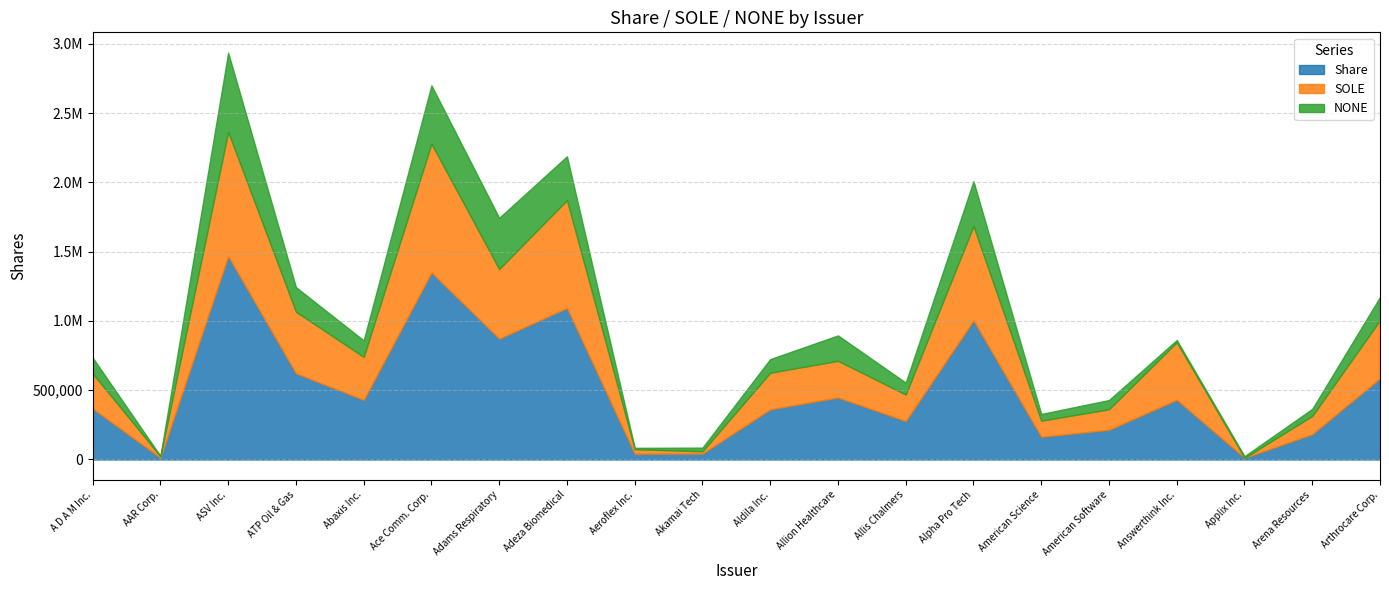

True or false: SOLE and Share intersect in this chart.

False